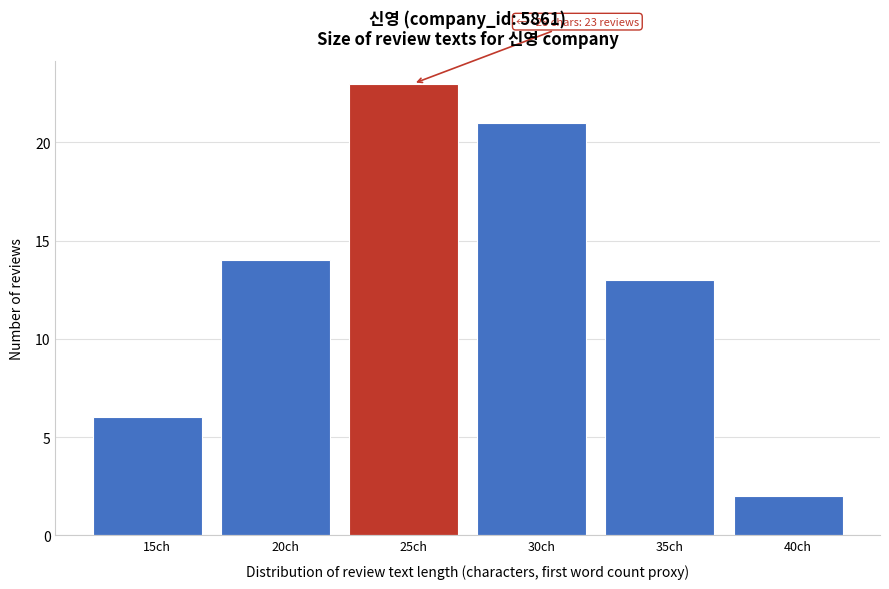

Reading left to right, transcribe all the data shown in this chart.

15ch=6	20ch=14	25ch=23	30ch=21	35ch=13	40ch=2